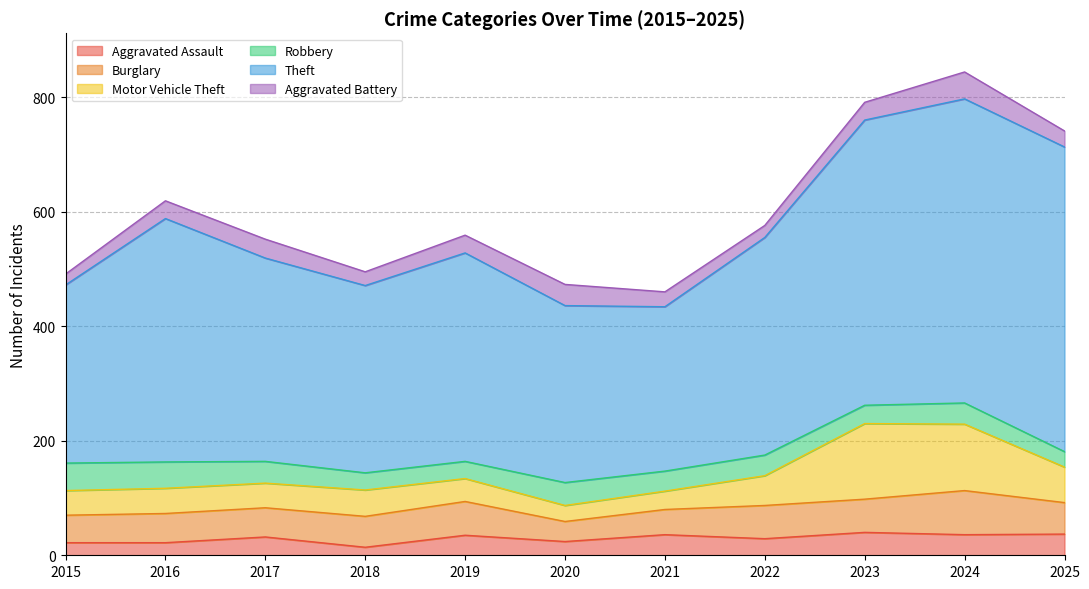

What is the sum of all Aggravated Assault values?

327